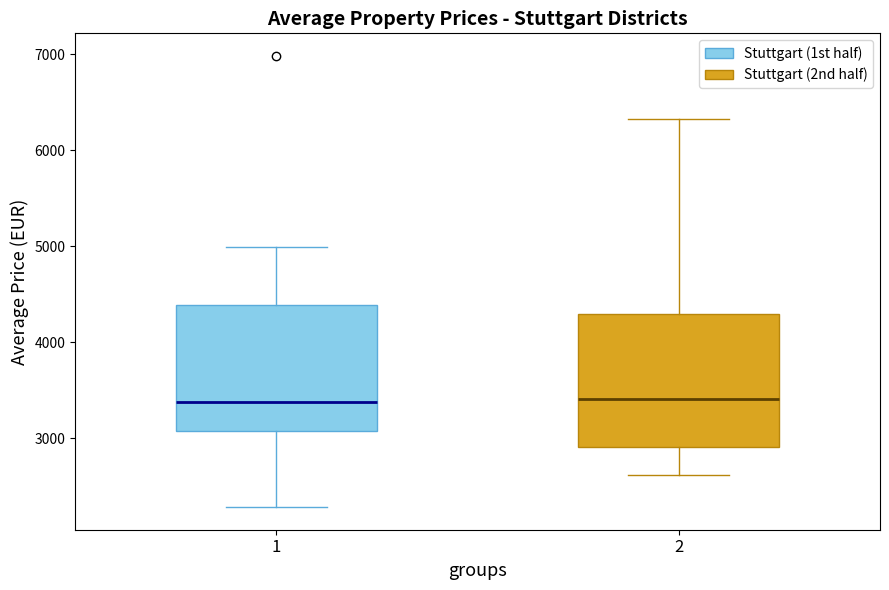

Reading left to right, read every box against the y-axis: the position of its median line, the range the box covers, and the ends of its whiskers. The values are not printed on the chart, so give them approximately, as read against the axis.

1: median 3400, box 3100 to 4400, whiskers 2300 to 5000
2: median 3400, box 2900 to 4300, whiskers 2600 to 6300